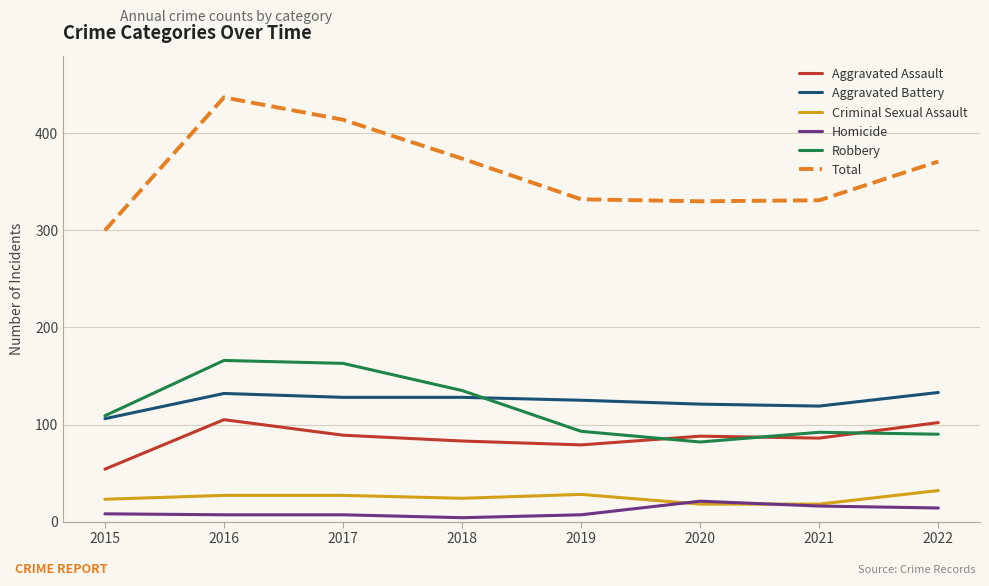

True or false: Robbery and Aggravated Assault intersect in this chart.

True